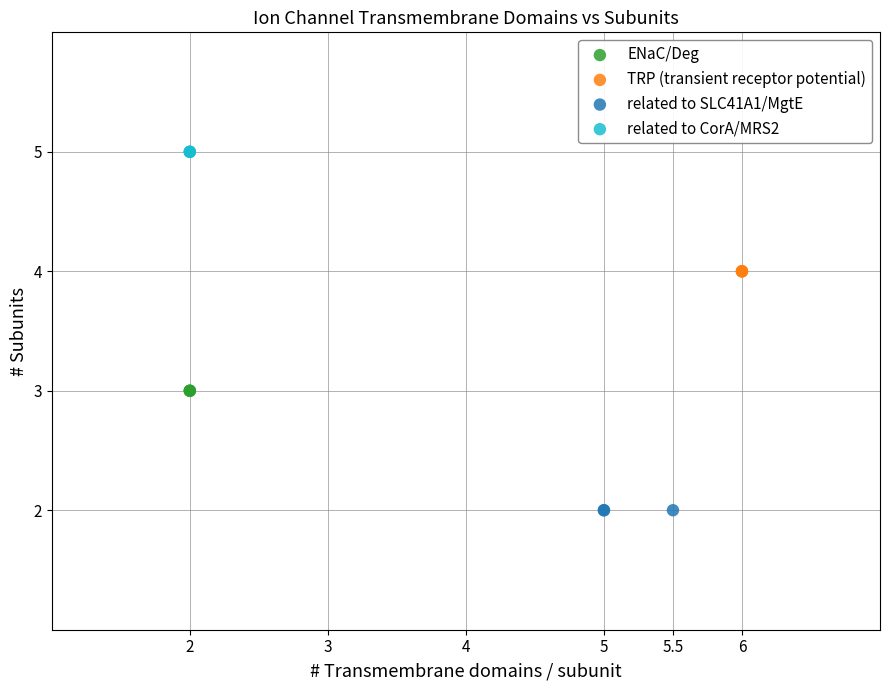

Which series contains the lowest Y value?

related to SLC41A1/MgtE